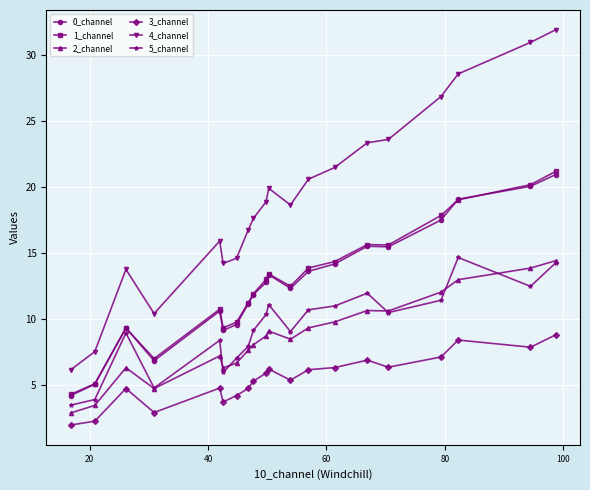

True or false: 1_channel has more than 1 interior local peaks.

True